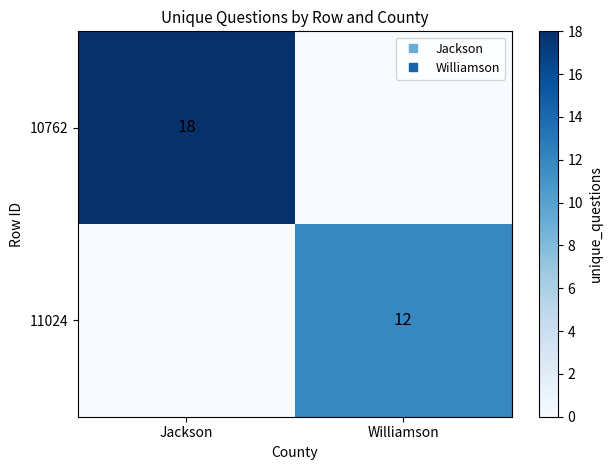

The 10762 series shows 18 at Jackson. True or false?

True